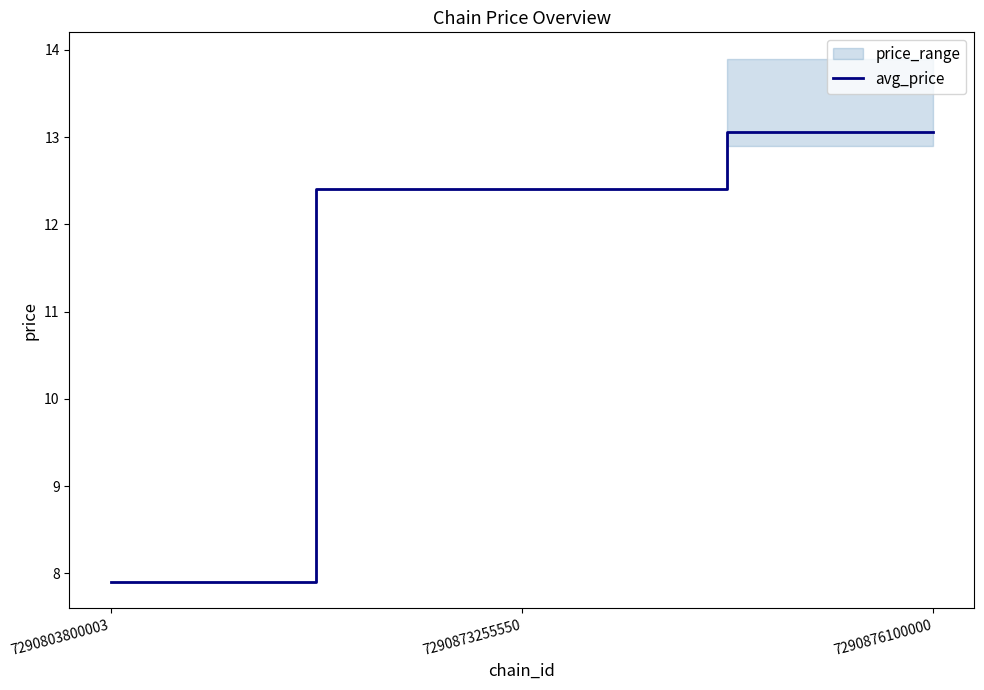

How many lines are shown in the chart?

1